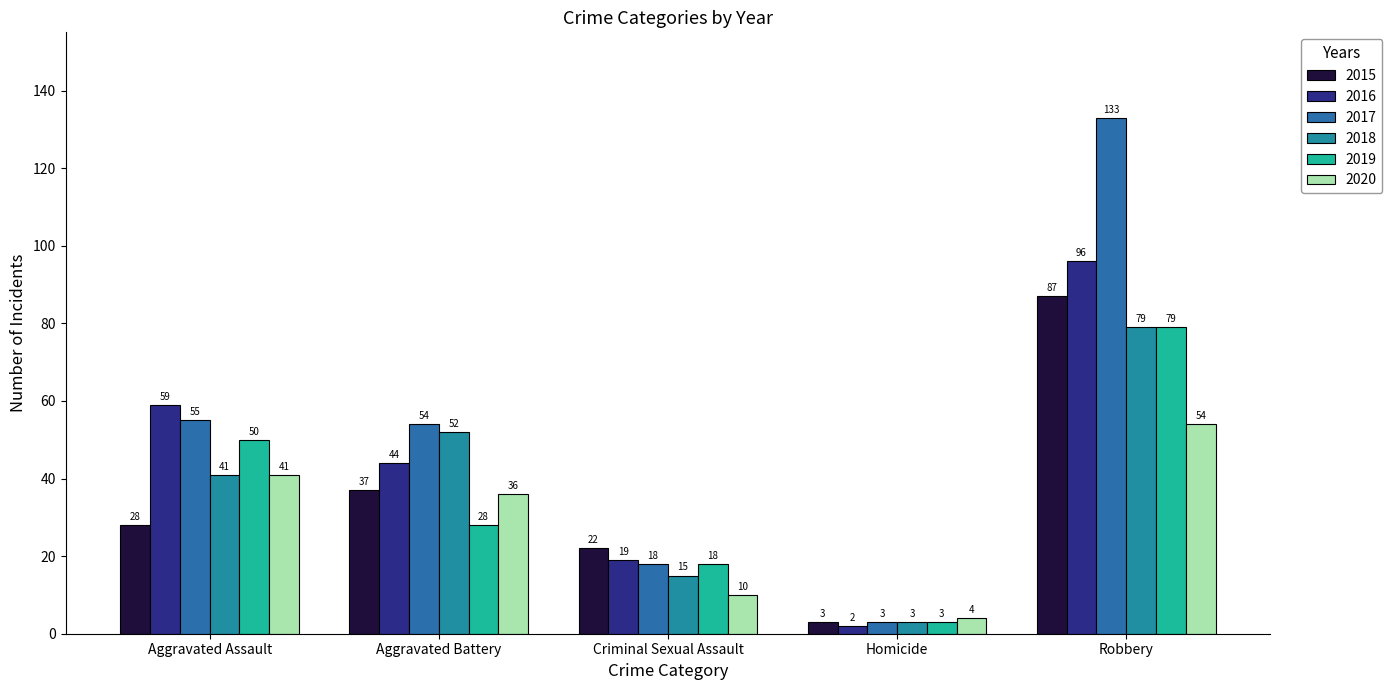

The 2020 series shows 15 at Aggravated Assault. True or false?

False